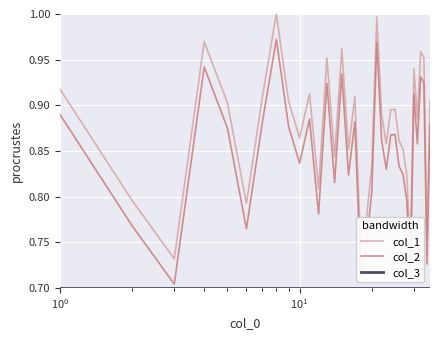

True or false: col_2 and col_1 cross at least once.

False